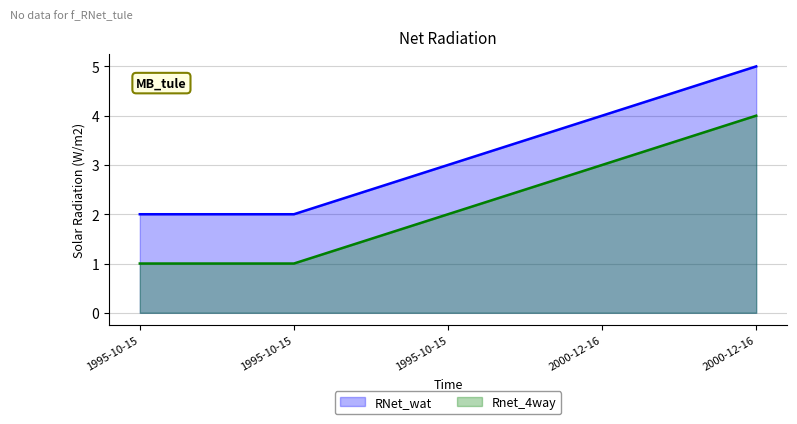

Between 2000-12-16 and 1995-10-15, which is larger?

2000-12-16